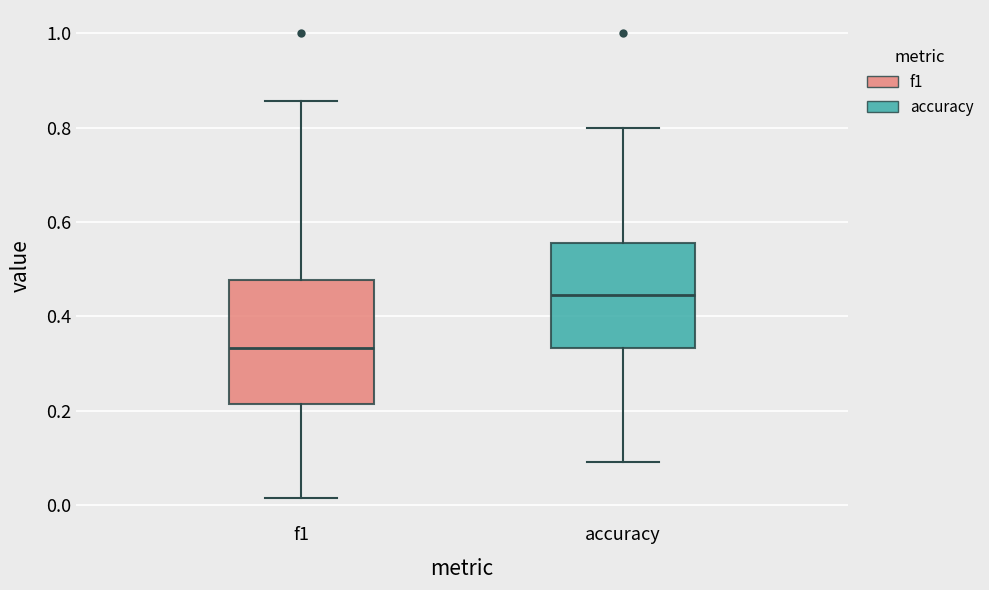

Reading left to right, transcribe this box plot: for each box, give where its median line is, the range the box spans, and where its two whiskers end, as read against the y-axis. The values are not printed on the chart, so give them approximately, as read against the axis.

f1: median 0.34, box 0.22 to 0.48, whiskers 0.02 to 0.86
accuracy: median 0.44, box 0.34 to 0.56, whiskers 0.10 to 0.80